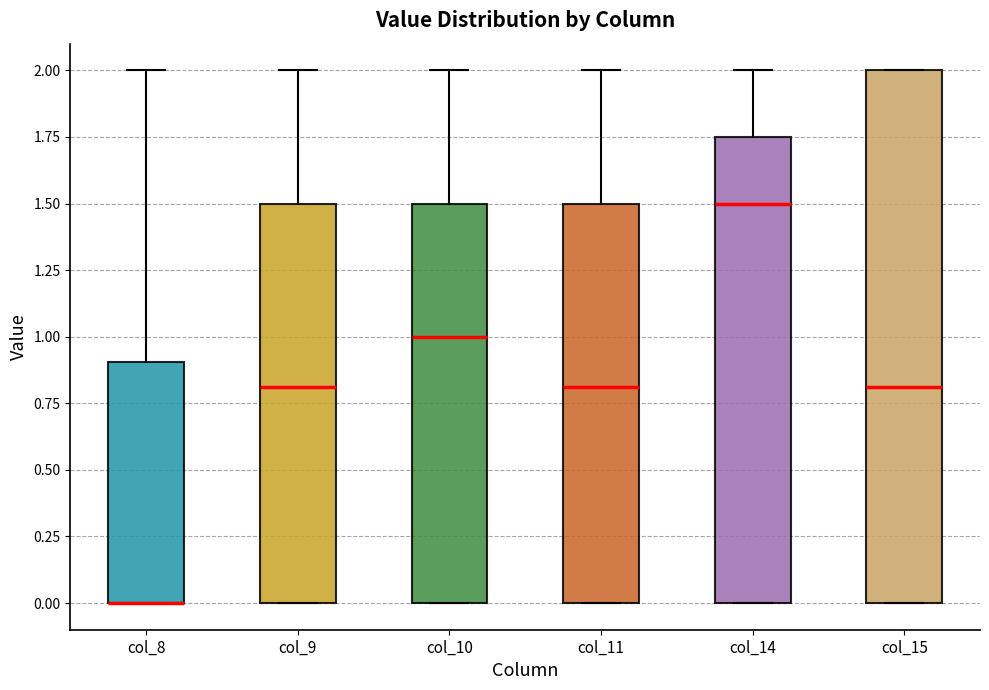

Reading left to right, transcribe this box plot: for each box, give where its median line is, the range the box spans, and where its two whiskers end, as read against the y-axis. The values are not printed on the chart, so give them approximately, as read against the axis.

col_8: median 0.00 (drawn on the box's lower edge), box 0.00 to 0.90, whiskers 0.00 to 2.00
col_9: median 0.80, box 0.00 to 1.50, whiskers 0.00 to 2.00
col_10: median 1.00, box 0.00 to 1.50, whiskers 0.00 to 2.00
col_11: median 0.80, box 0.00 to 1.50, whiskers 0.00 to 2.00
col_14: median 1.50, box 0.00 to 1.75, whiskers 0.00 to 2.00
col_15: median 0.80, box 0.00 to 2.00, whiskers 0.00 to 2.00